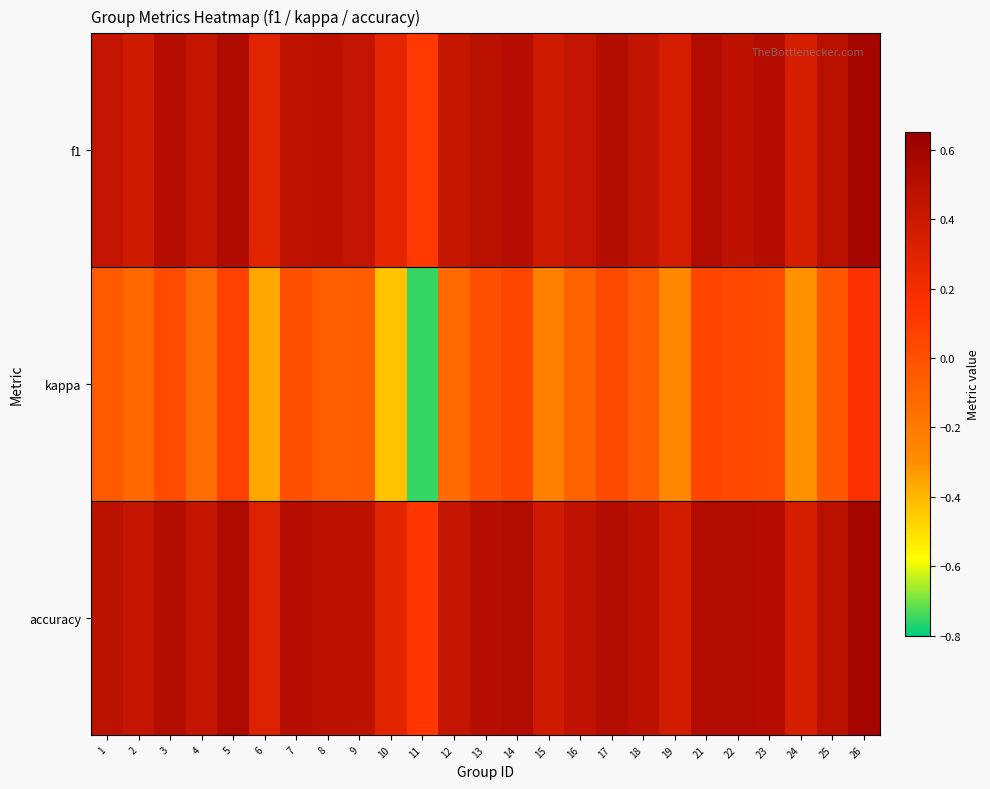

Reading right to left, what are all the values shown in this chart?

f1: 26=0.6	25=0.5	24=0.3	23=0.5	22=0.5	21=0.5	19=0.4	18=0.4	17=0.5	16=0.4	15=0.4	14=0.5	13=0.5	12=0.4	11=0.1	10=0.3	9=0.4	8=0.5	7=0.5	6=0.3	5=0.5	4=0.4	3=0.5	2=0.4	1=0.4
kappa: 26=0.2	25=-0.0	24=-0.3	23=0.0	22=0.0	21=0.1	19=-0.3	18=-0.1	17=0.0	16=-0.1	15=-0.2	14=0.0	13=0.0	12=-0.1	11=-0.8	10=-0.4	9=-0.1	8=-0.1	7=0.0	6=-0.4	5=0.1	4=-0.1	3=0.0	2=-0.1	1=-0.0
accuracy: 26=0.6	25=0.5	24=0.3	23=0.5	22=0.5	21=0.5	19=0.4	18=0.5	17=0.5	16=0.5	15=0.4	14=0.5	13=0.5	12=0.4	11=0.1	10=0.3	9=0.5	8=0.5	7=0.5	6=0.3	5=0.5	4=0.4	3=0.5	2=0.4	1=0.5